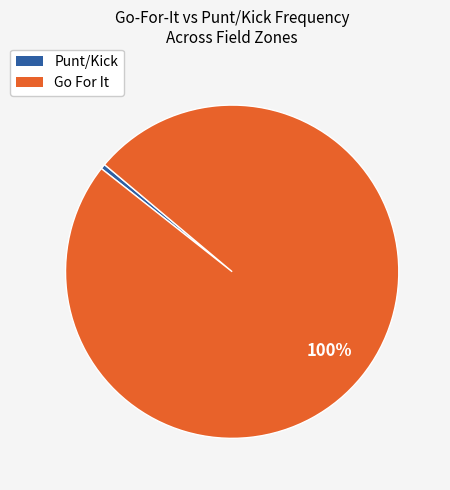

To the nearest percent, what is the average slice percentage?

50%